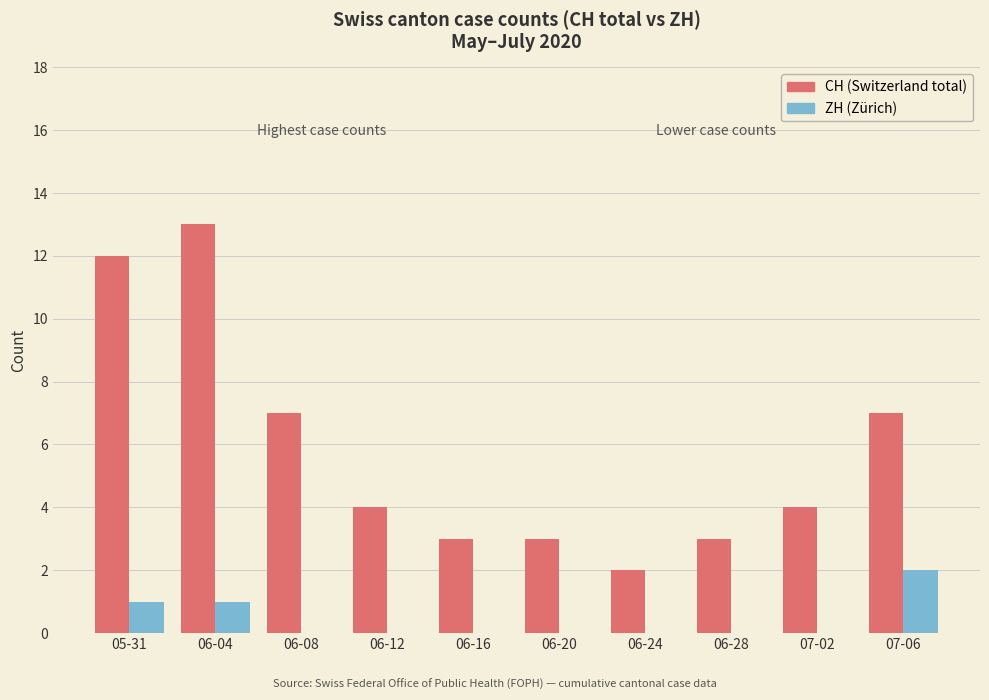

Reading right to left, transcribe all the data shown in this chart.

CH (Switzerland total): 07-06=7	07-02=4	06-28=3	06-24=2	06-20=3	06-16=3	06-12=4	06-08=7	06-04=13	05-31=12
ZH (Zürich): 07-06=2	07-02=0	06-28=0	06-24=0	06-20=0	06-16=0	06-12=0	06-08=0	06-04=1	05-31=1